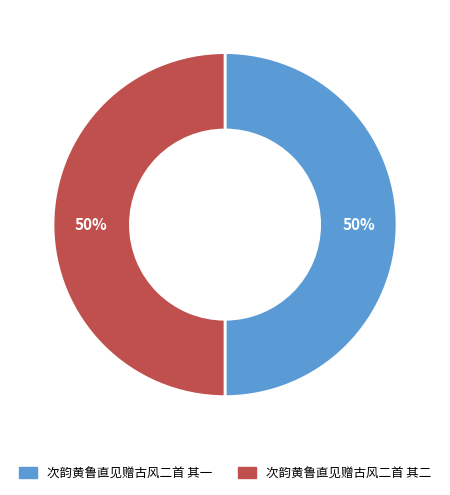

True or false: 次韵黄鲁直见赠古风二首 其一 accounts for 50% of the total.

True